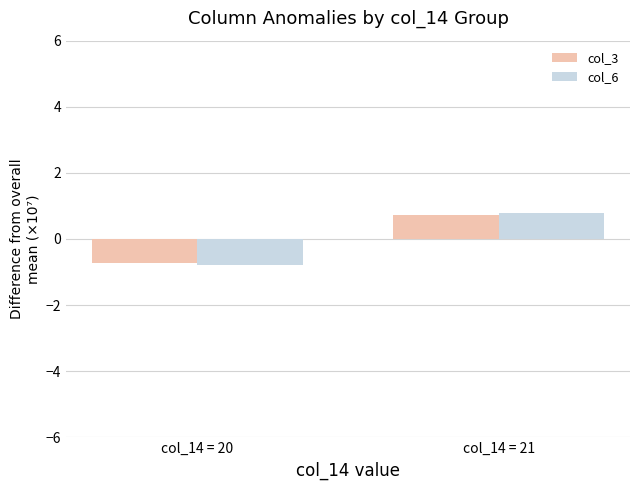

Which series has the widest spread of values?

col_6